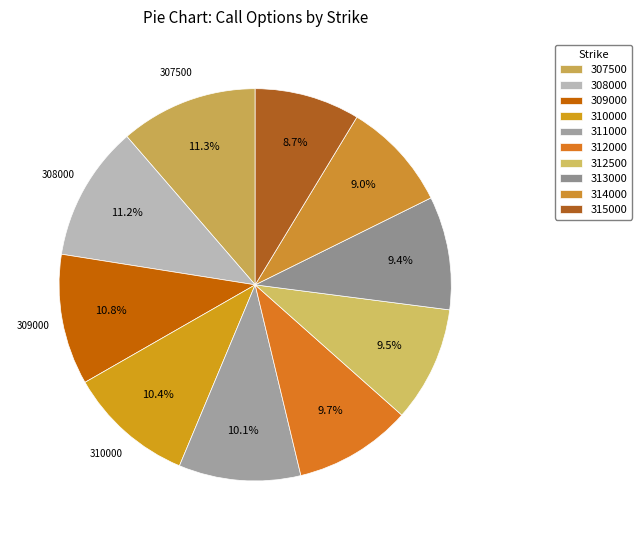

What portion of the pie excludes 311000?

89.9%